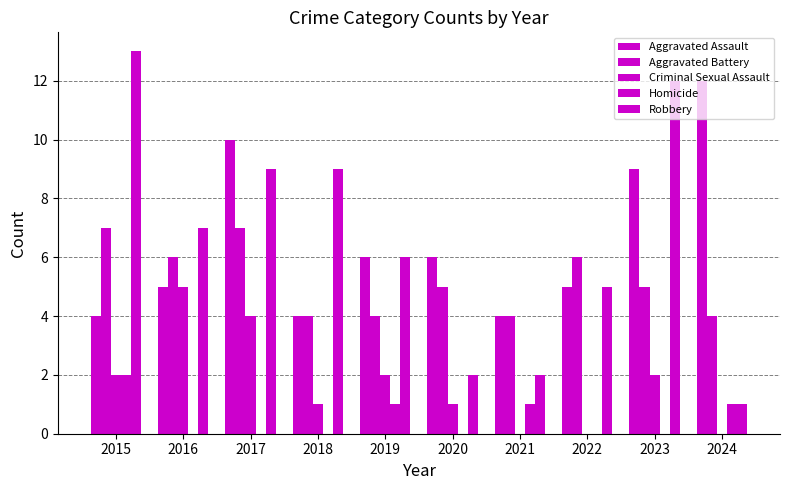

What is the maximum value shown in the chart?

13